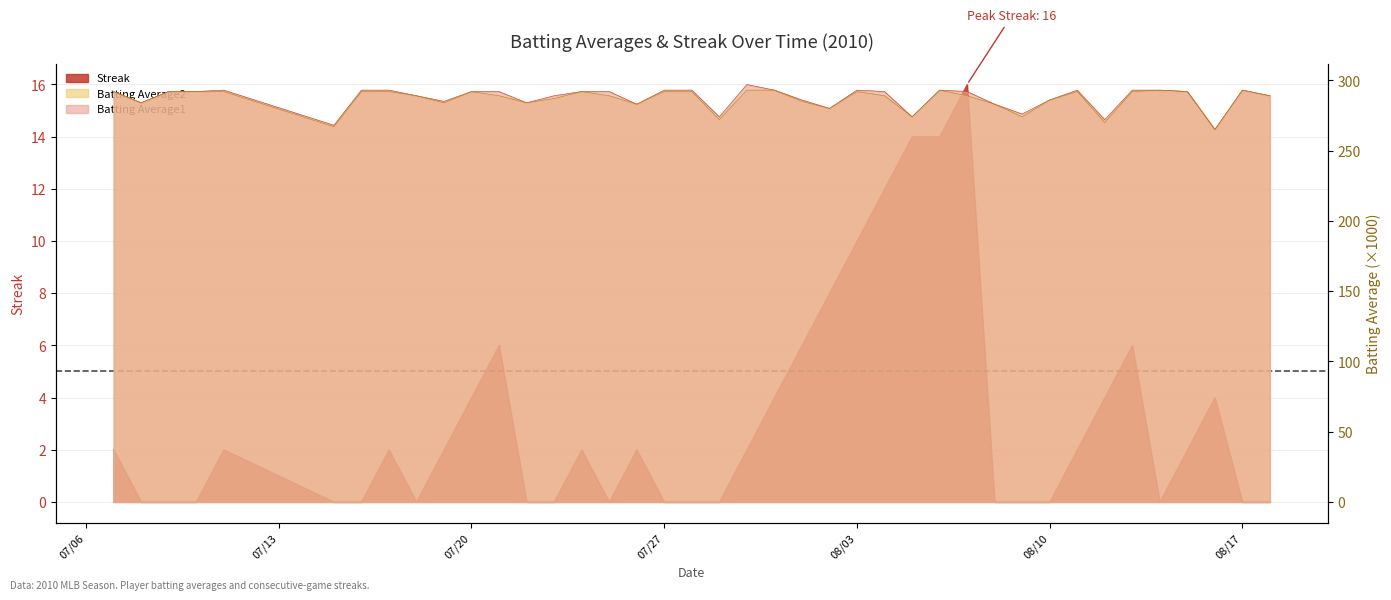

At which category is the sum across all series the highest?

2010-08-06